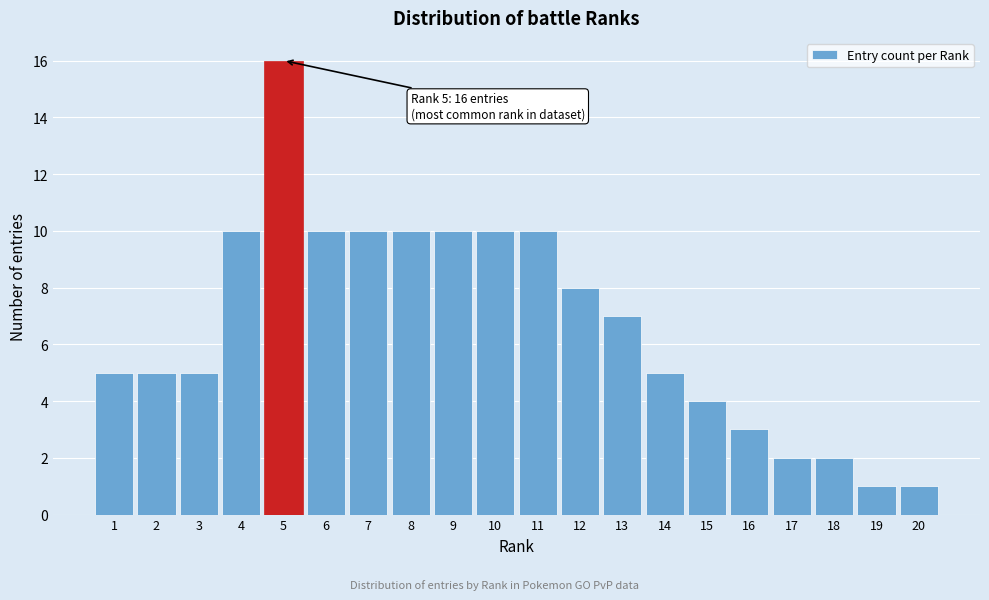

Reading left to right, transcribe all the data shown in this chart.

1=5	2=5	3=5	4=10	5=16	6=10	7=10	8=10	9=10	10=10	11=10	12=8	13=7	14=5	15=4	16=3	17=2	18=2	19=1	20=1